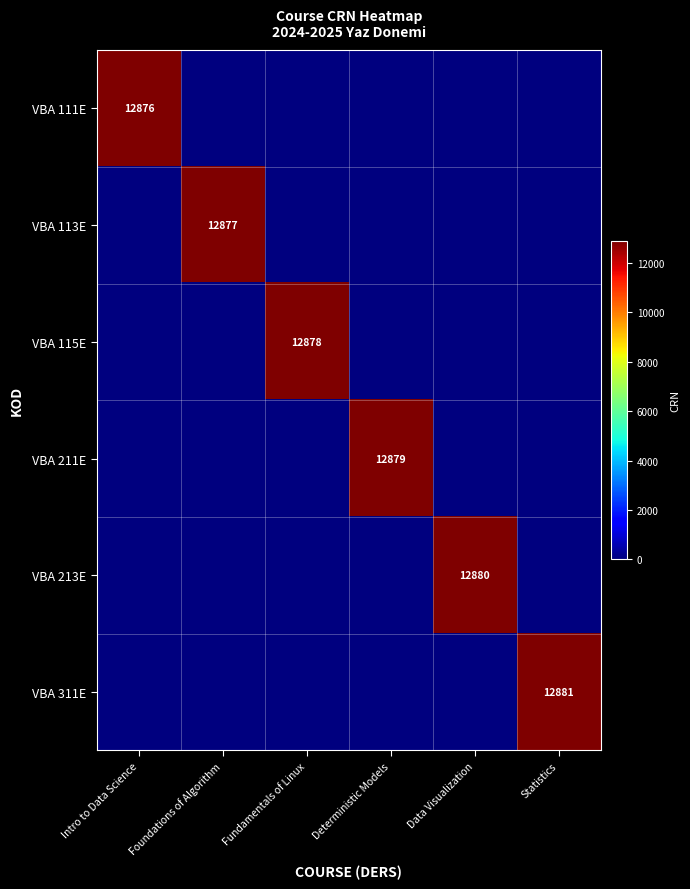

Is it true that VBA 113E equals 6697 at Foundations of Algorithm?

False